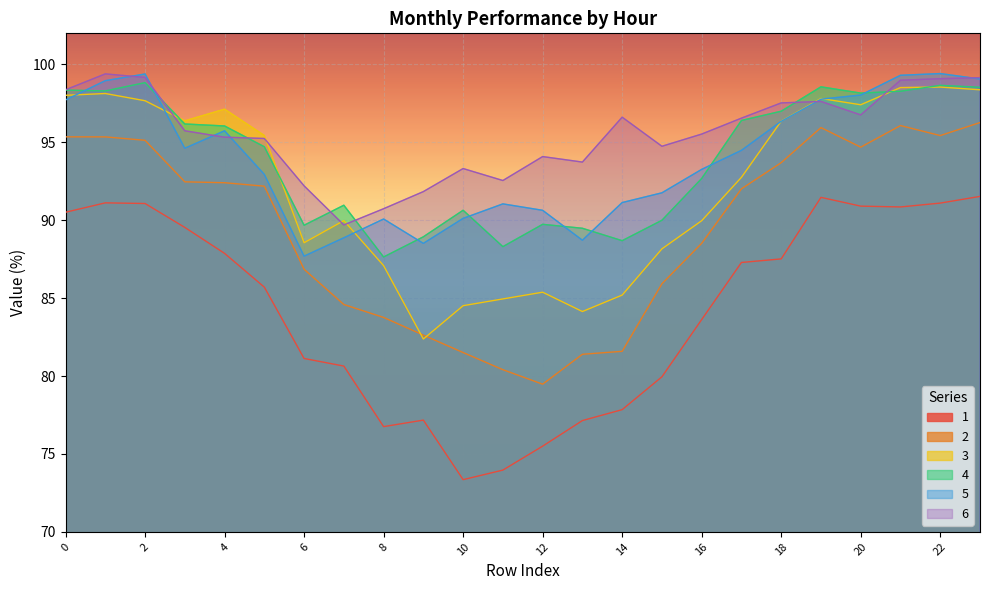

True or false: 4 and 2 intersect in this chart.

False